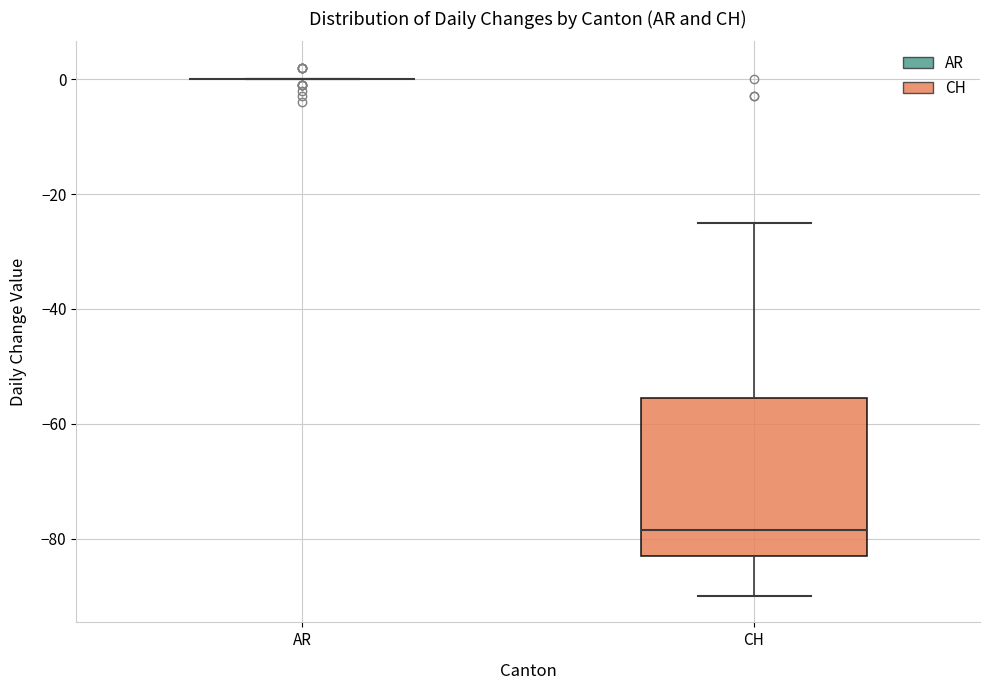

Reading left to right, read every box against the y-axis: the position of its median line, the range the box covers, and the ends of its whiskers. The values are not printed on the chart, so give them approximately, as read against the axis.

AR: box collapsed to a line at 0, whiskers 0 to 0
CH: median -78, box -82 to -56, whiskers -90 to -24